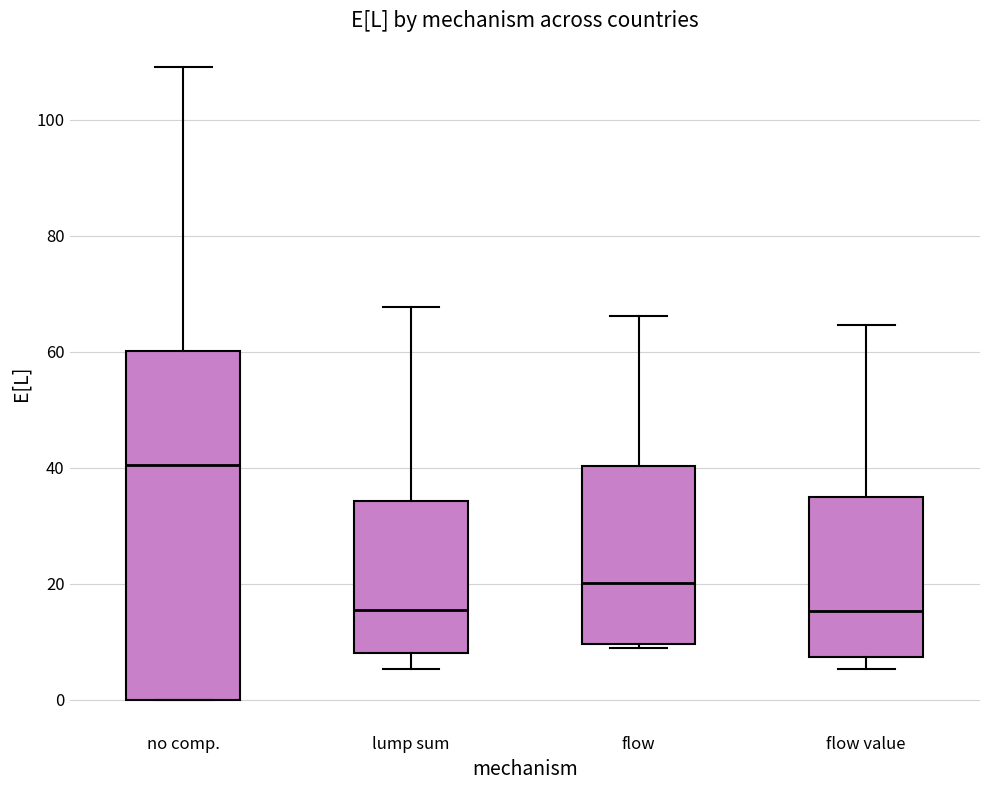

Which box's median line is the highest?

no comp.